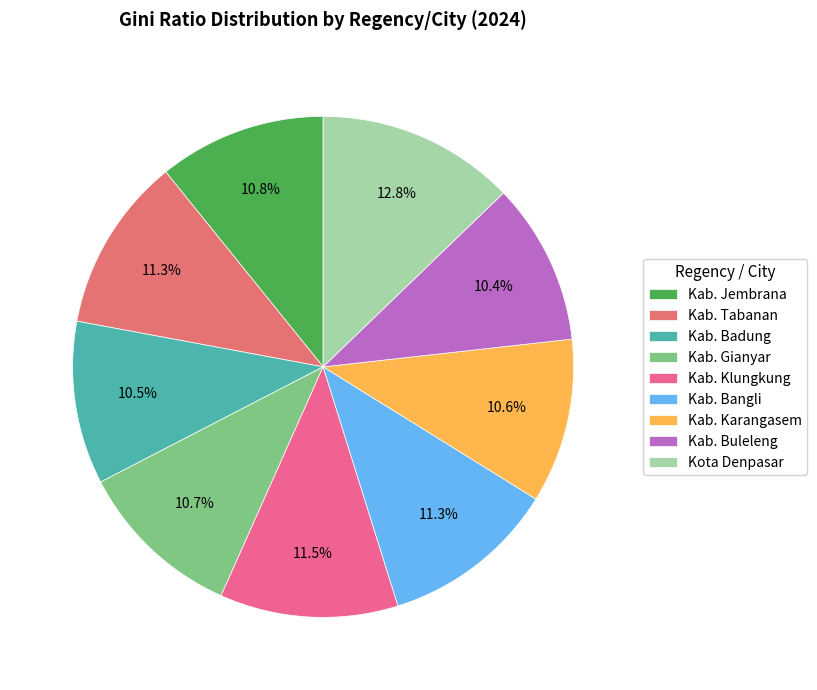

To the nearest percent, what is the difference between the Kab. Gianyar and Kota Denpasar slice percentages?

2%